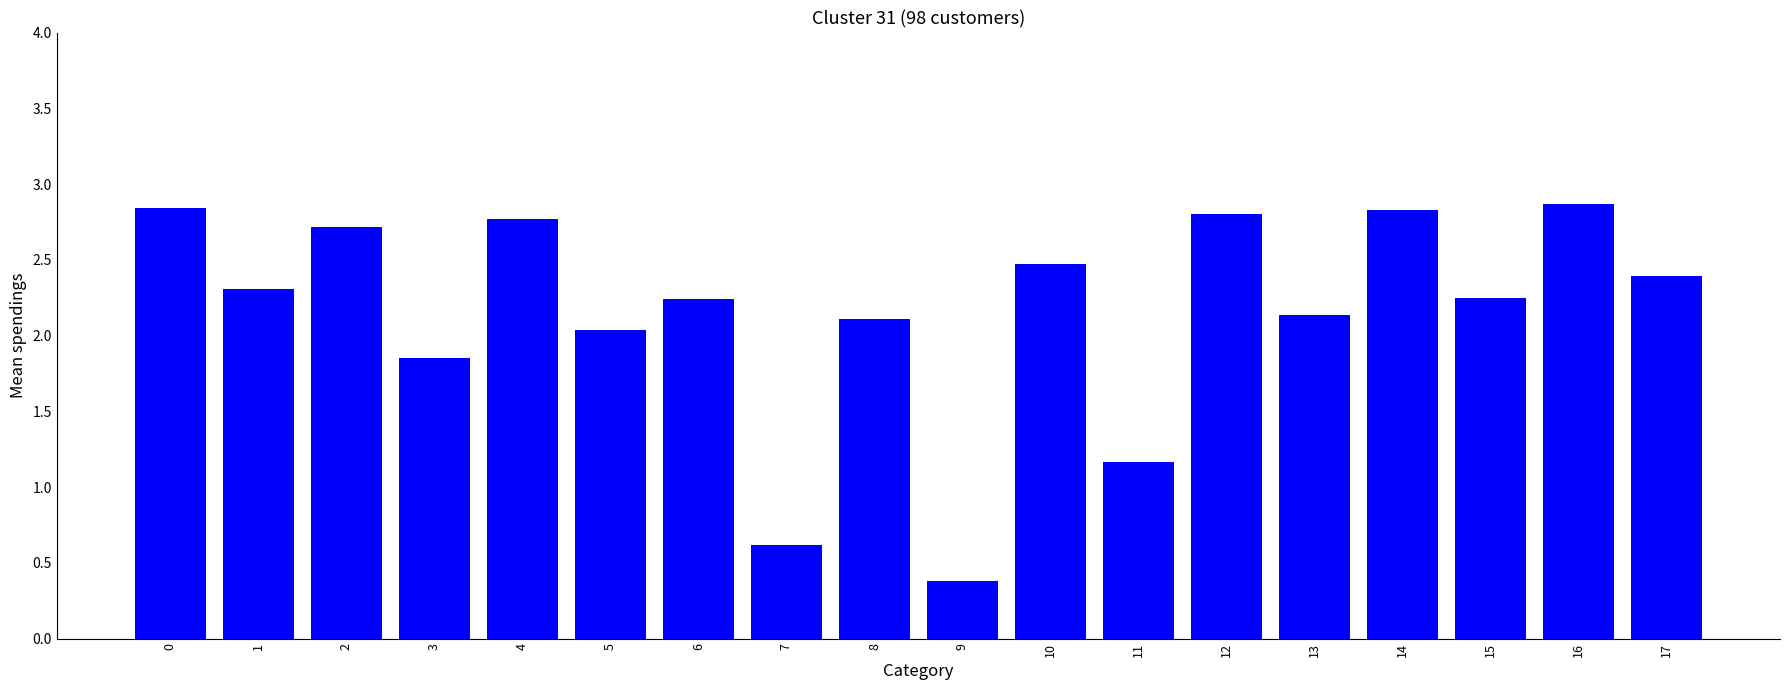

What is the sum of all values?

38.8